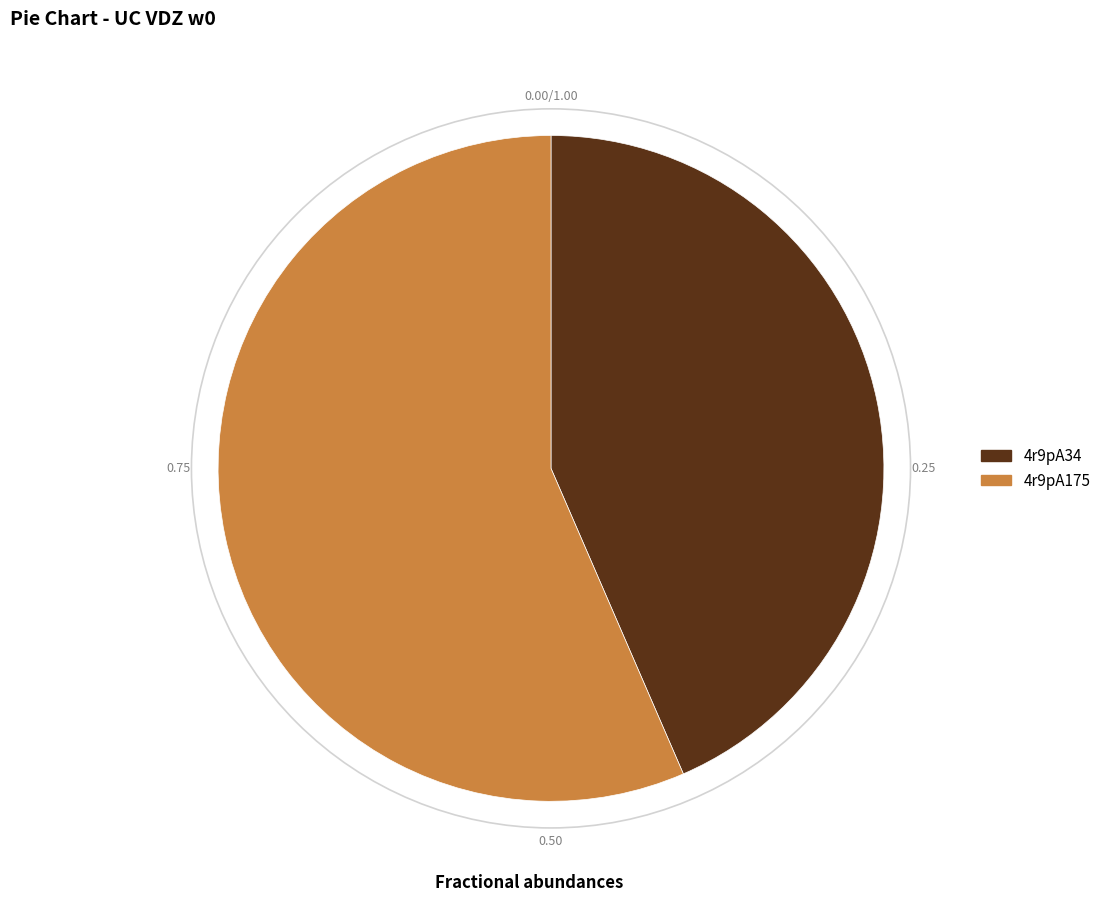

Approximately how many times larger is the value at 4r9pA175 compared to 4r9pA34?

1.3